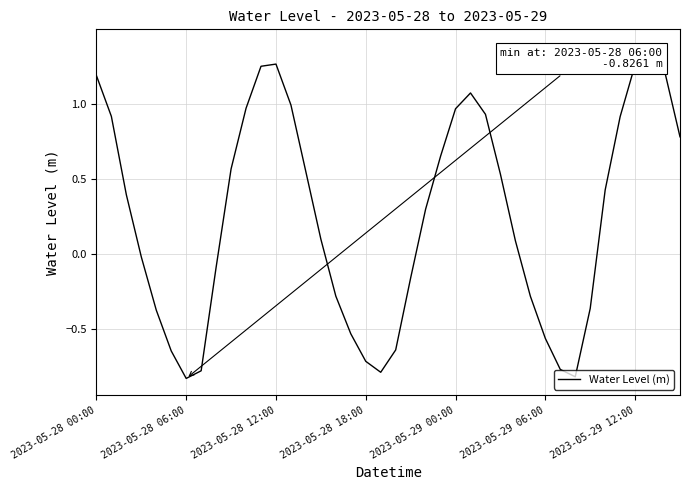

True or false: the data has more than 2 interior local peaks.

True